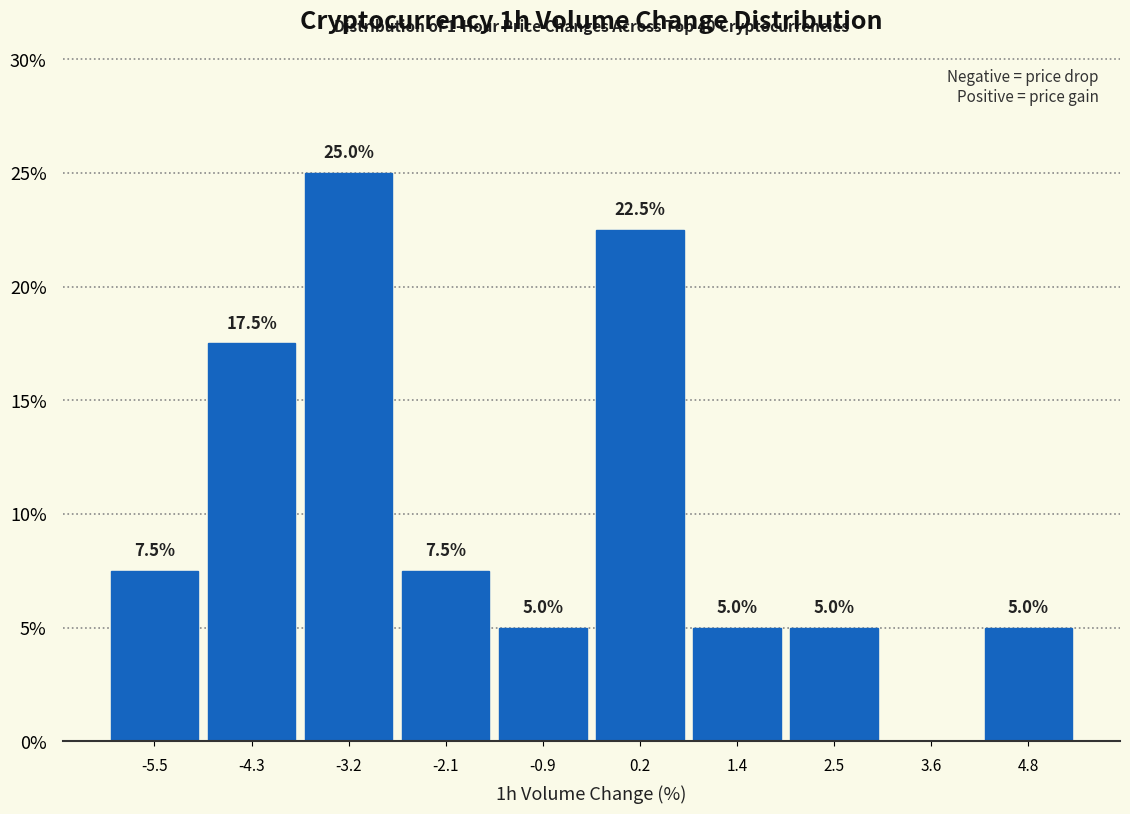

Which range on the x-axis has the tallest bar?

-3.8 to -2.6